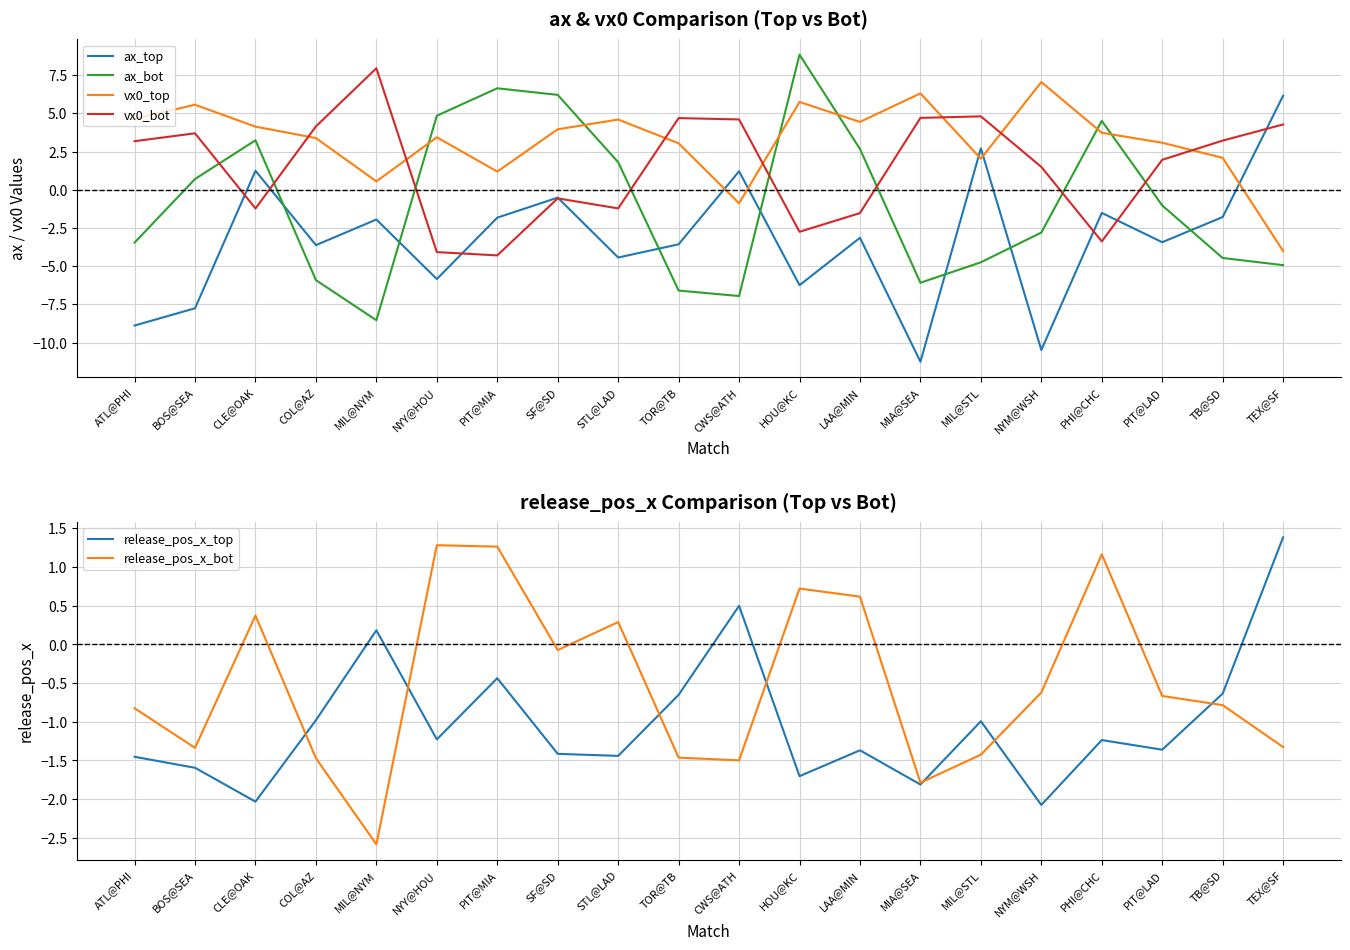

How many values in ax_bot are below zero?

11